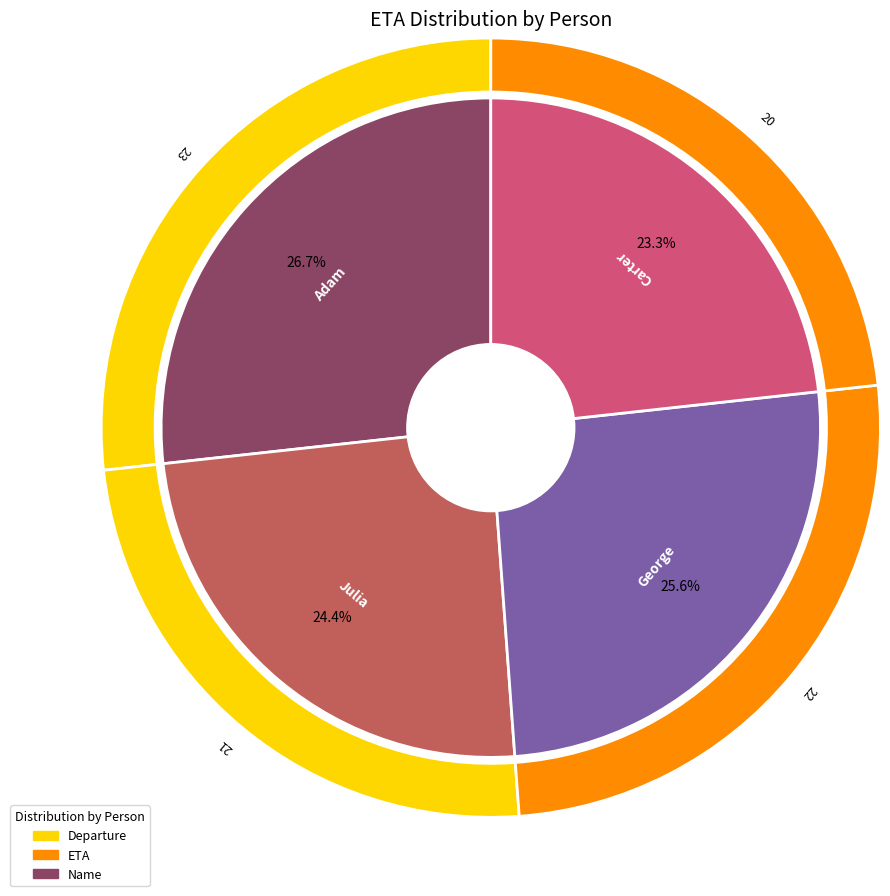

To the nearest percent, what is the combined percentage of Adam and George?

52%